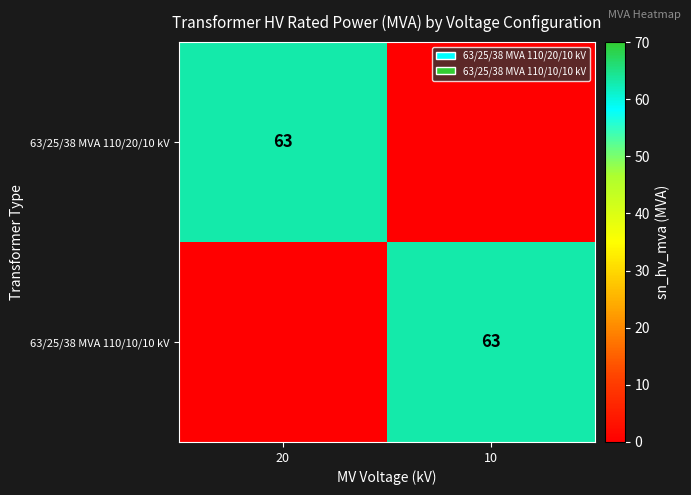

The value of 63/25/38 MVA 110/20/10 kV at 20 is 93. True or false?

False